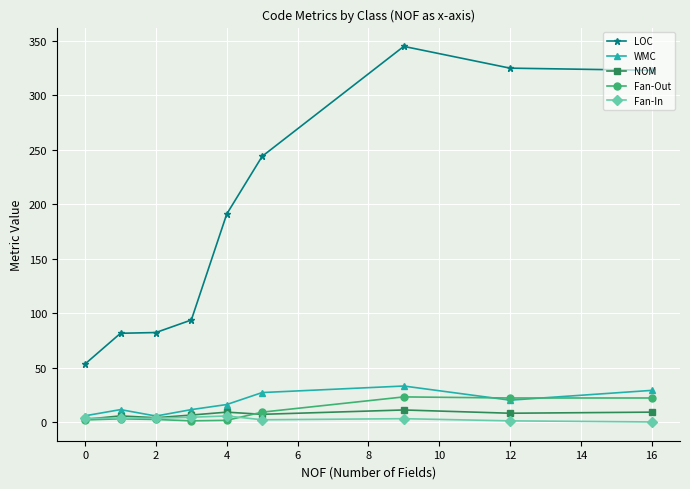

What is the value of the LOC point at the 2nd from the left?

81.4